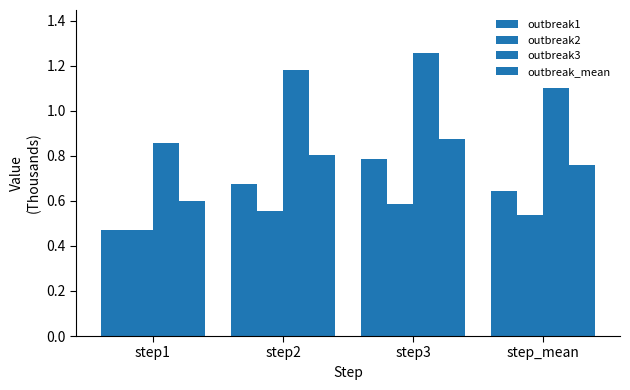

How many groups of bars are there?

4